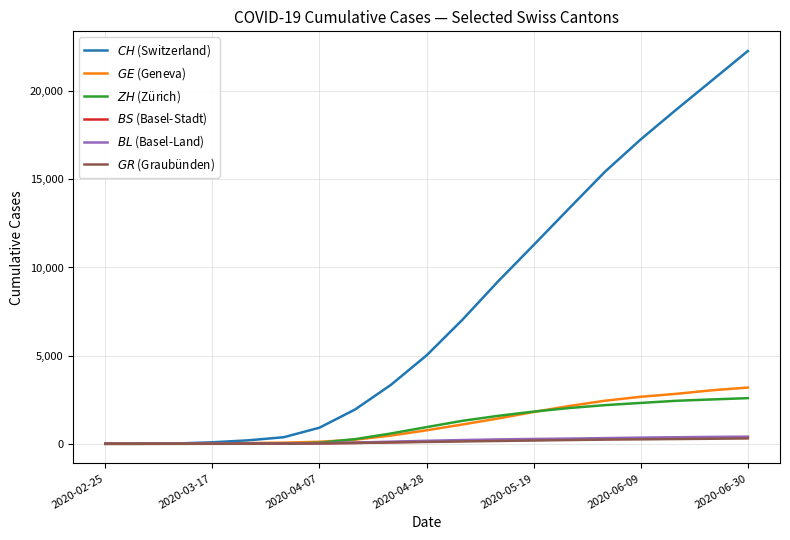

How many lines are shown in the chart?

6